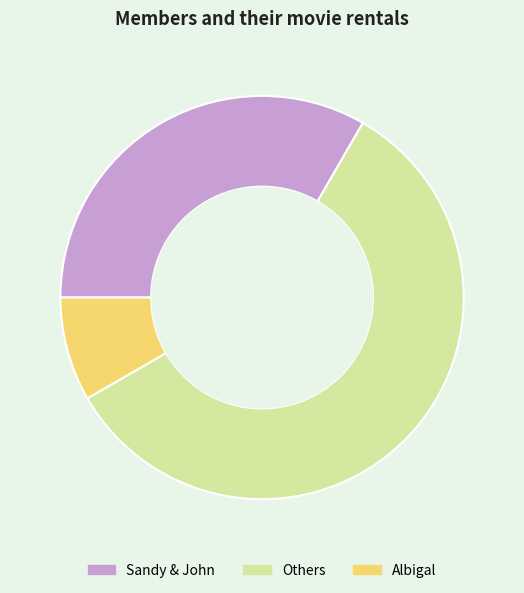

Is there a majority slice in this chart?

Yes